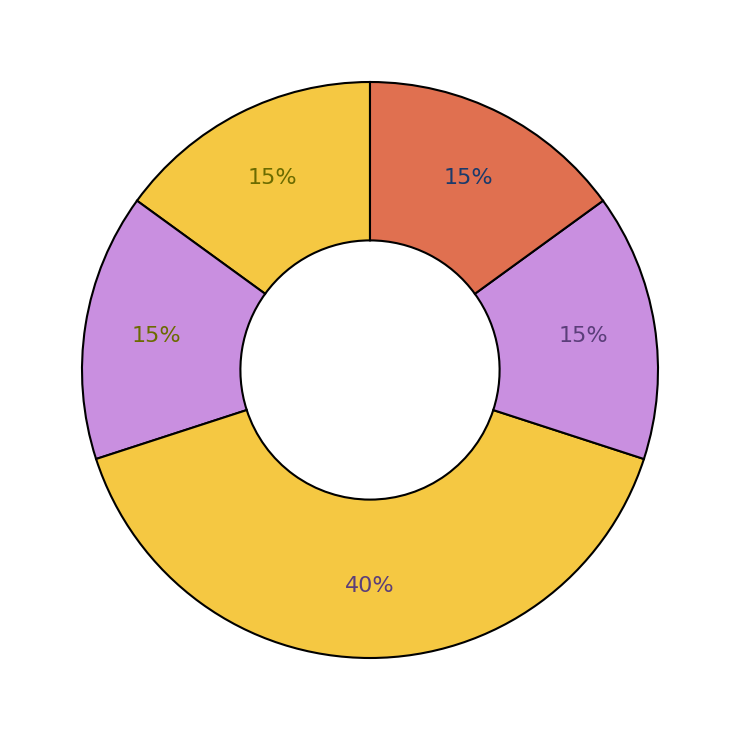

How many segments does this pie chart have?

5